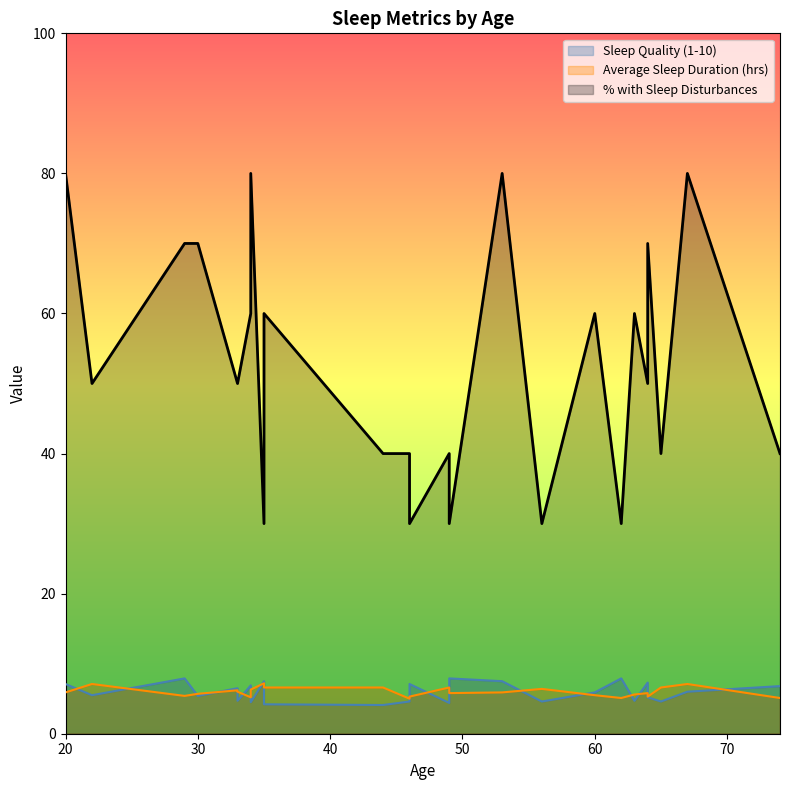

True or false: Sleep Quality (1-10) has more than 2 interior local peaks.

True